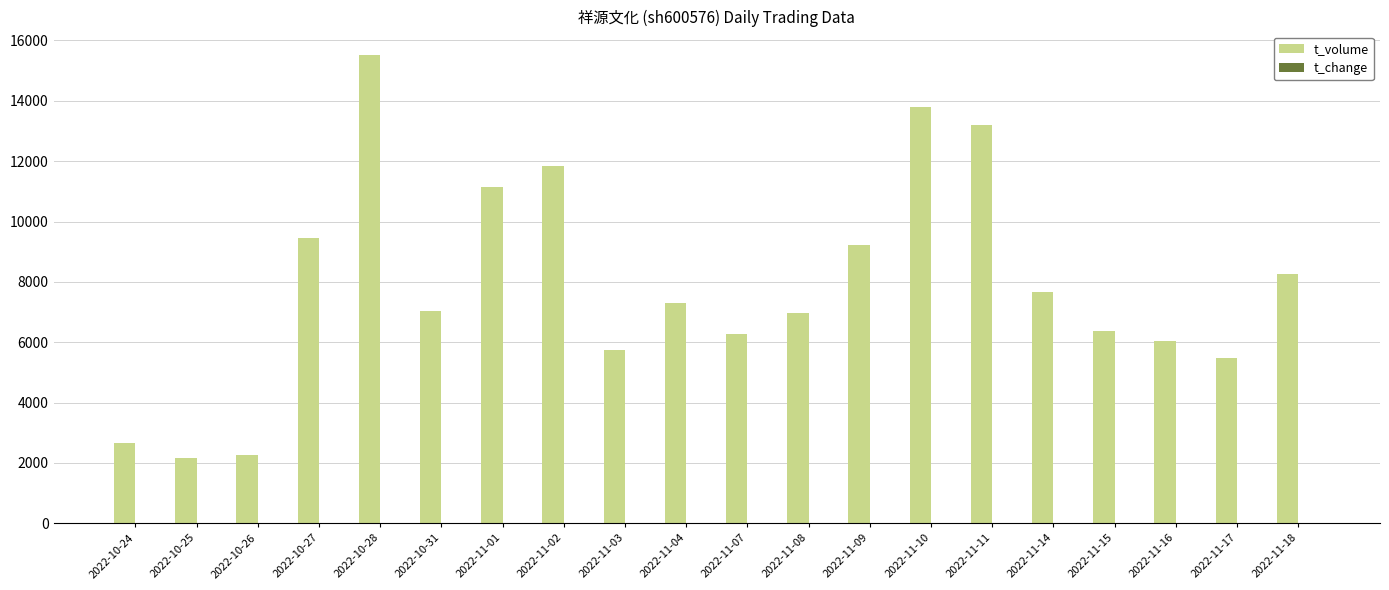

At which category is the sum across all series the highest?

2022-10-28